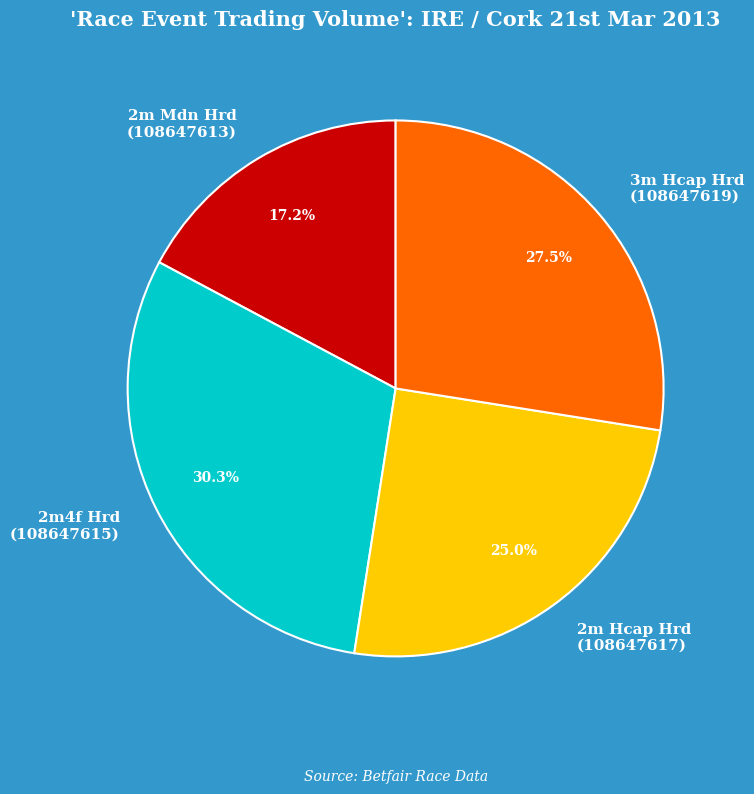

What percentage is NOT represented by 2m Mdn Hrd (108647613)?

82.8%